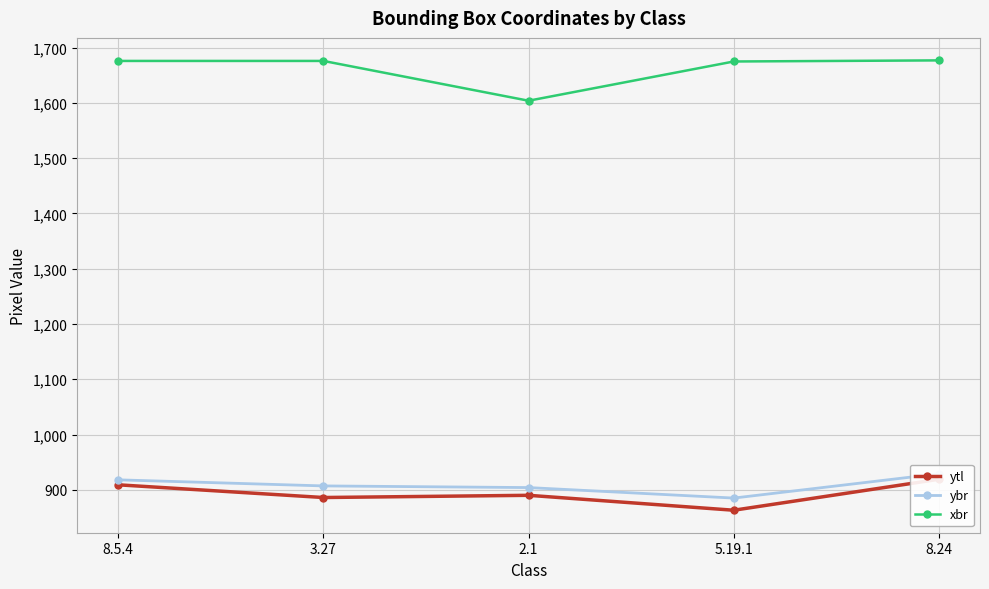

True or false: ybr and ytl cross at least once.

False